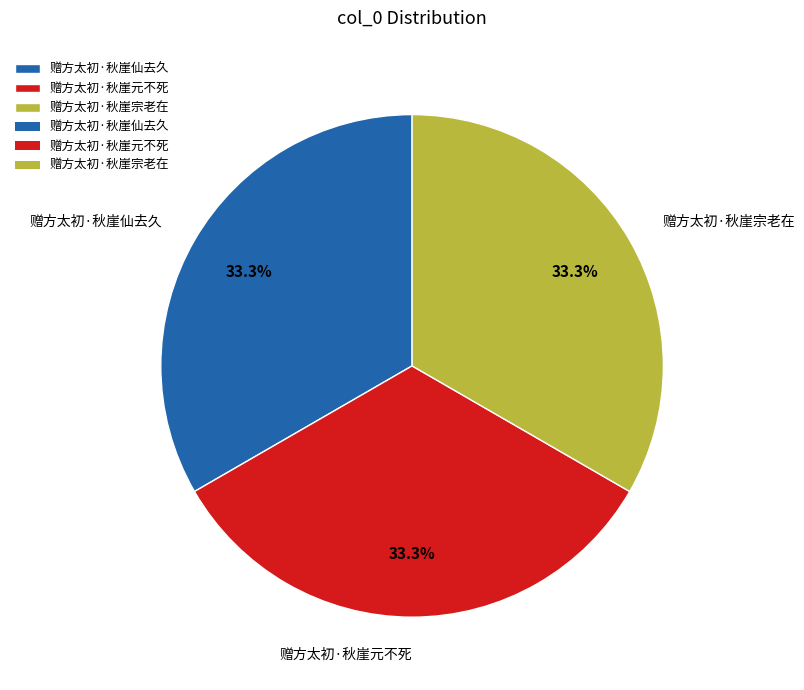

Combined, do 赠方太初·秋崖元不死 and 赠方太初·秋崖宗老在 account for over 50%?

Yes